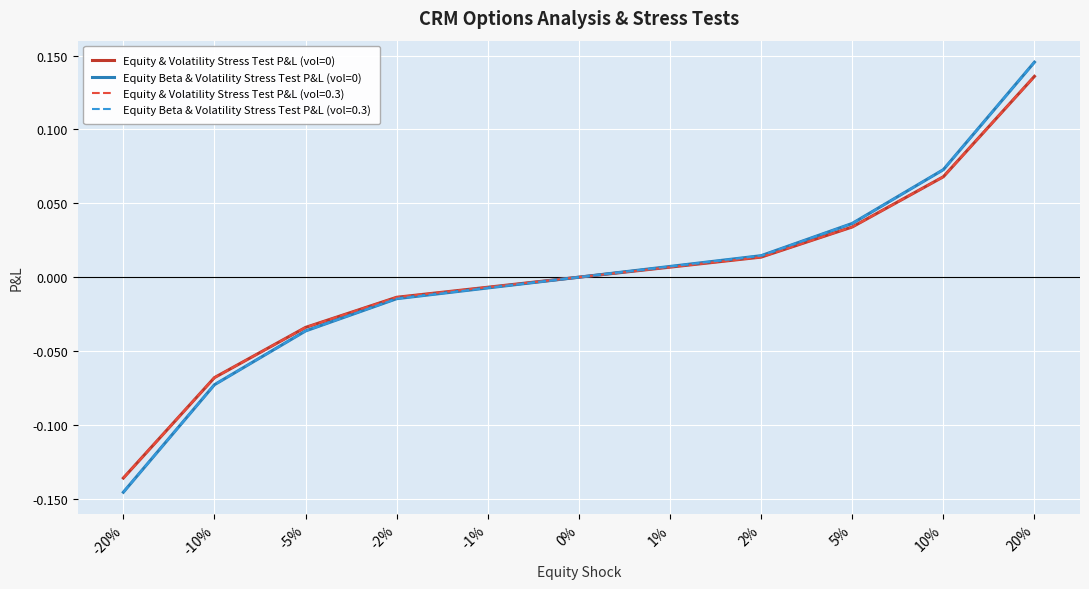

Which category has the highest value in the Equity Beta & Volatility Stress Test P&L (vol=0) series?

20%